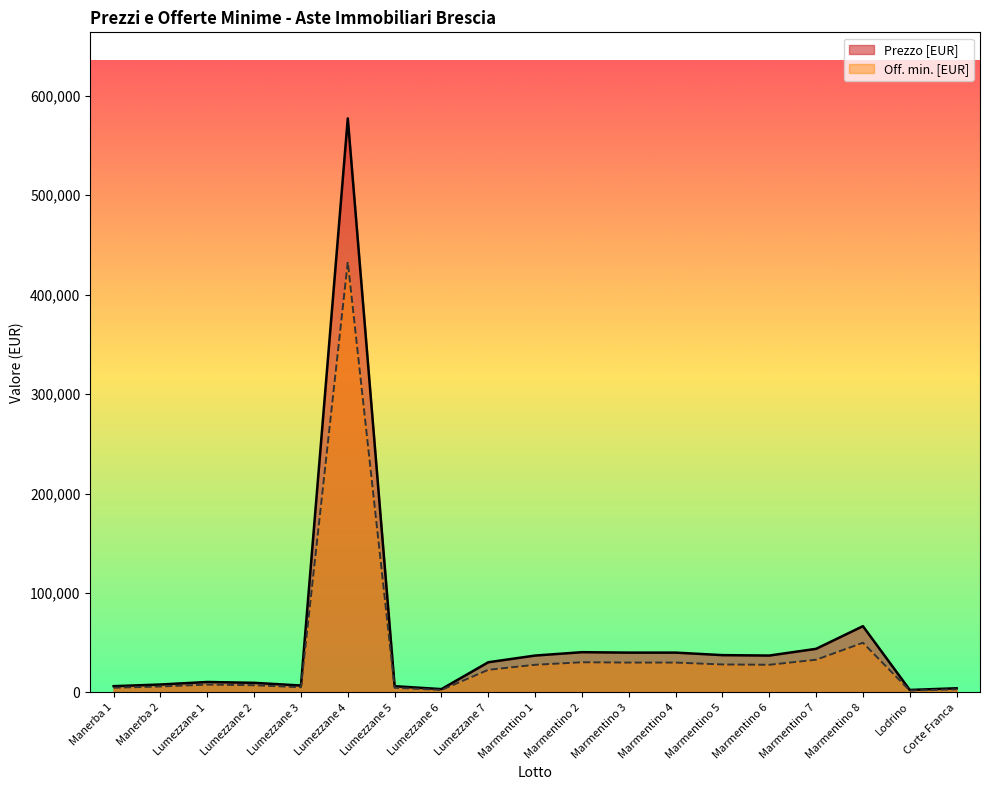

What is the difference between the second highest and minimum values in the Off. min. [EUR] series?

48094